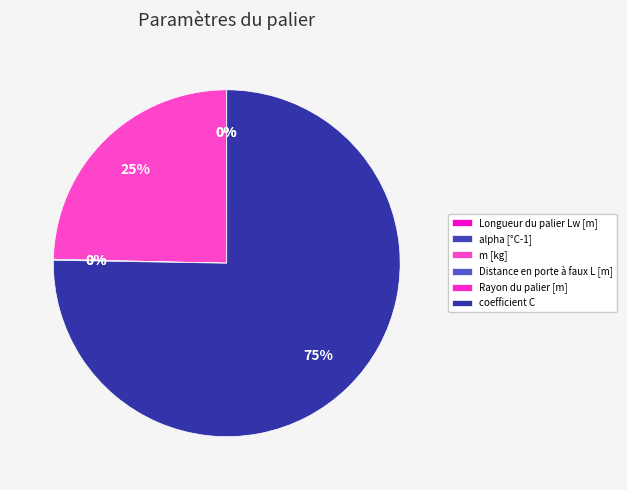

What is the change in value from alpha [°C-1] to m [kg]?

+61.7